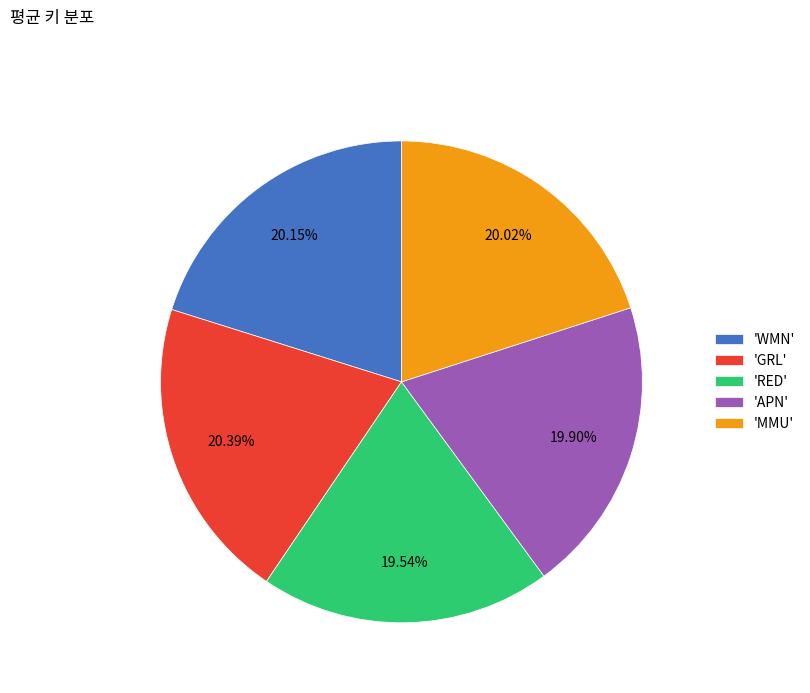

Is there a majority slice in this chart?

No